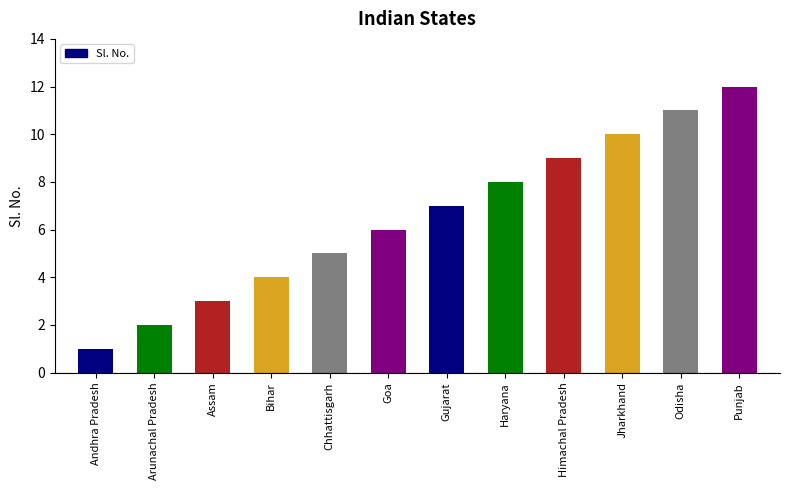

Does the chart contain any negative values?

No